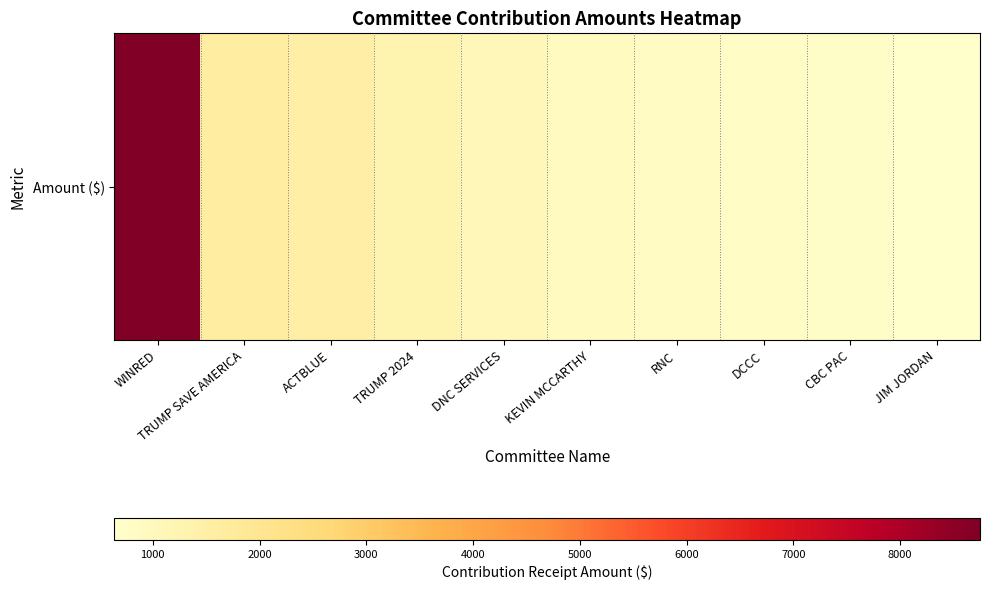

At which label does the data first exceed 1075?

WINRED